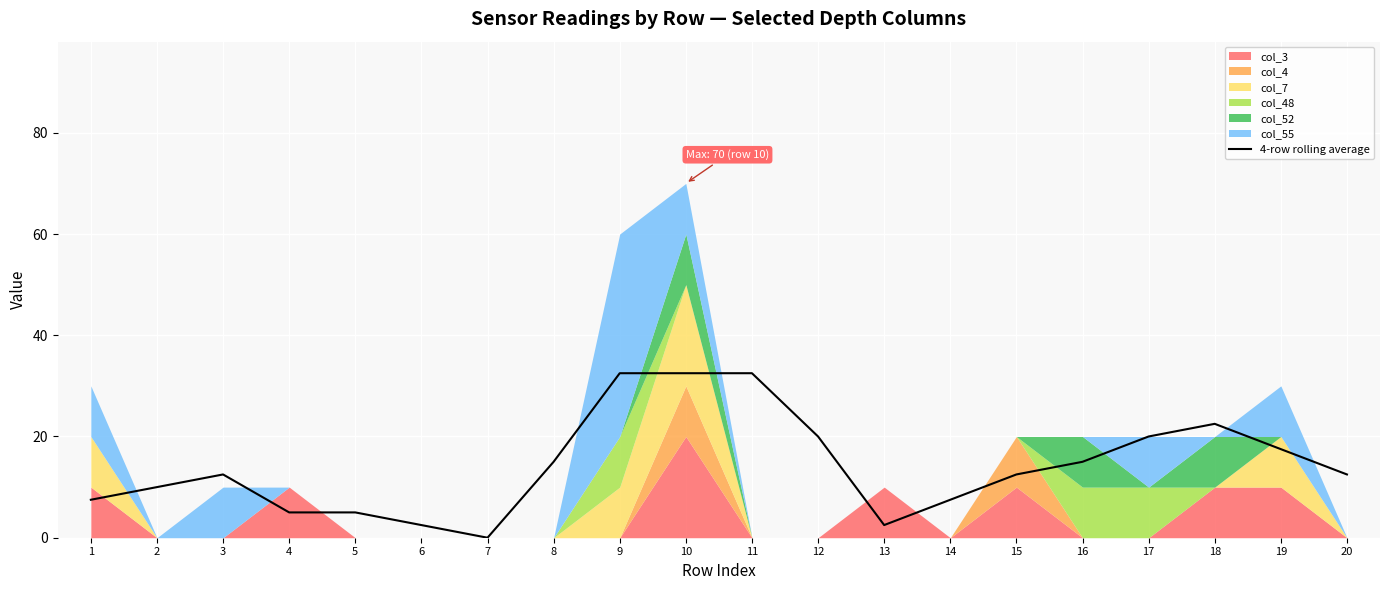

What is the sum of all values?

285.0